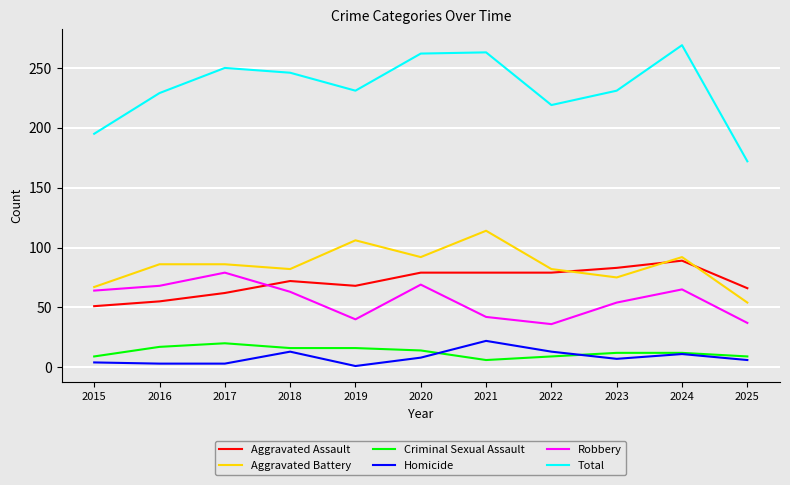

Between 2016 and 2021, which series saw the biggest shift?

Total